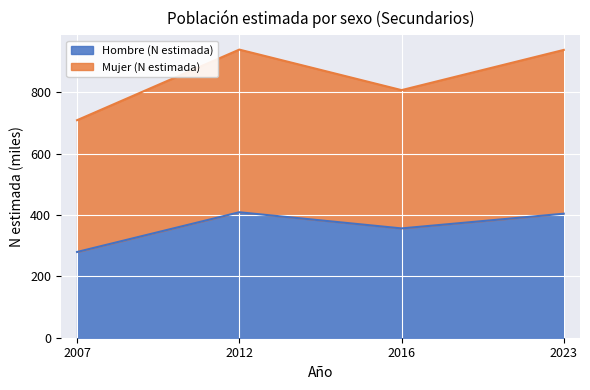

List the labels in order of value, smallest first.

2007, 2016, 2023, 2012